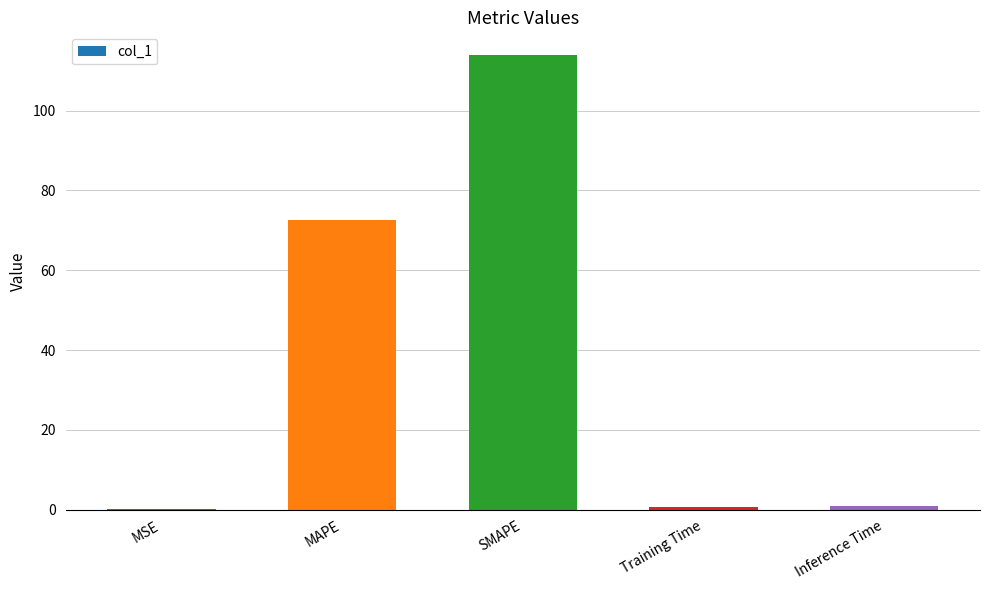

What is the average value?

37.6